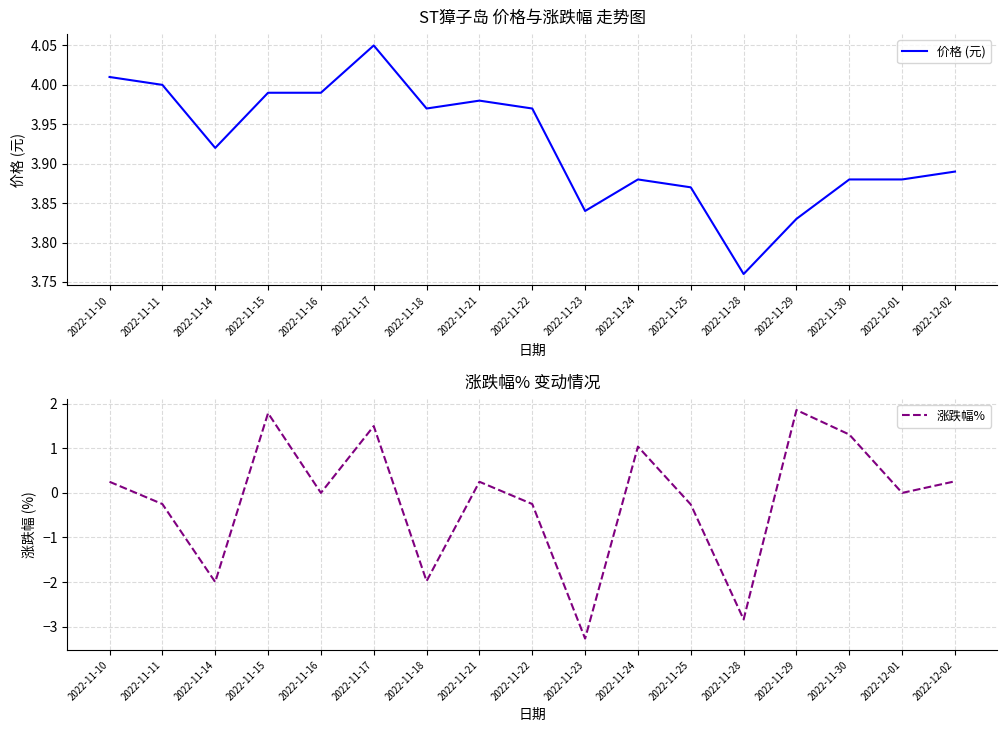

True or false: 价格 (元) and 涨跌幅% cross at least once.

False